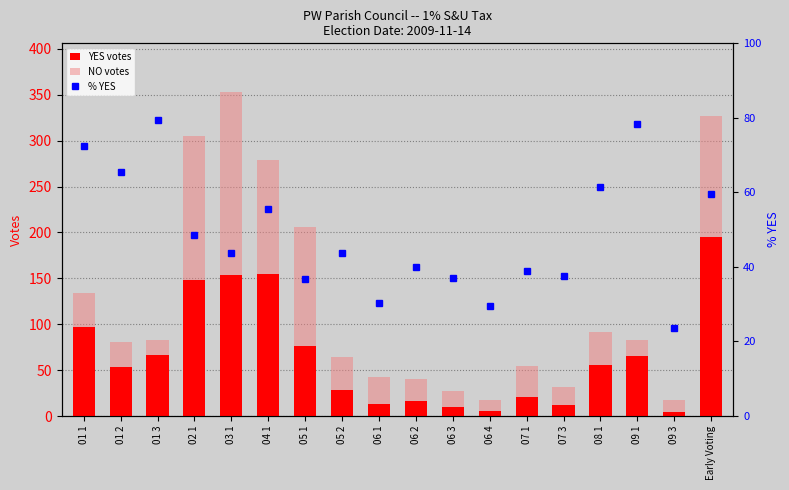

What are all the series names shown in the legend?

YES votes, NO votes, % YES